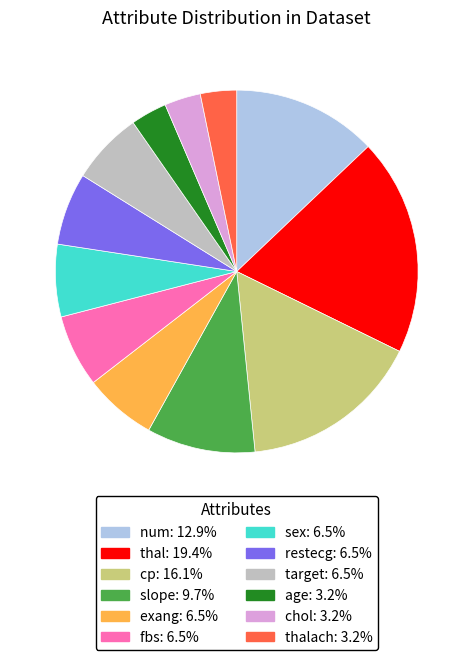

Is there a majority slice in this chart?

No